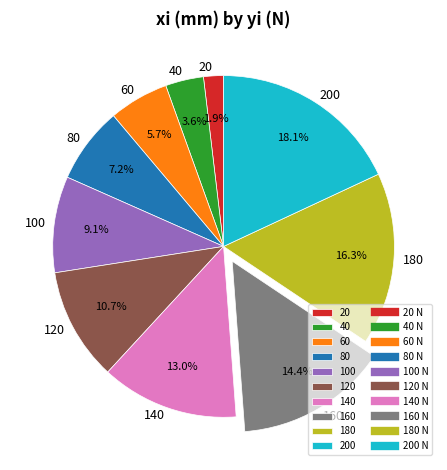

How many segments does this pie chart have?

10